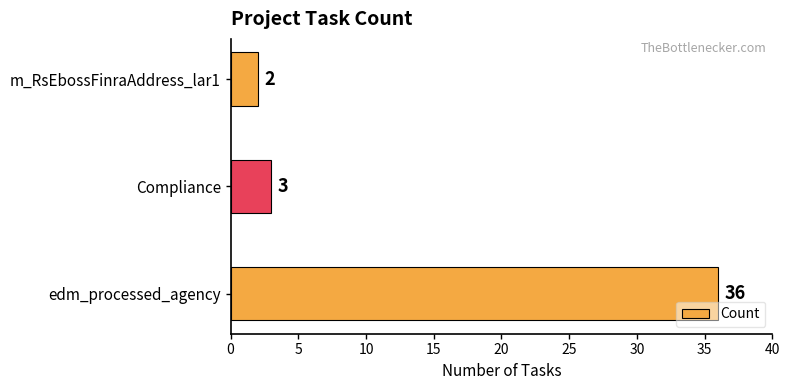

What is the sum of all values?

41